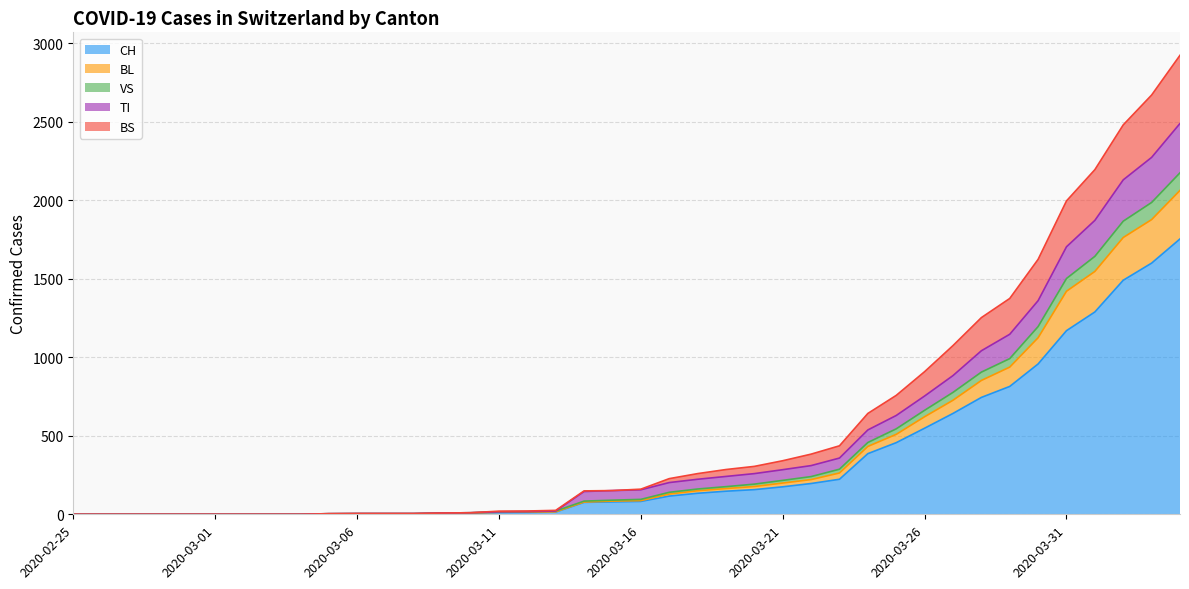

Does the chart display data point markers on the line(s)?

No